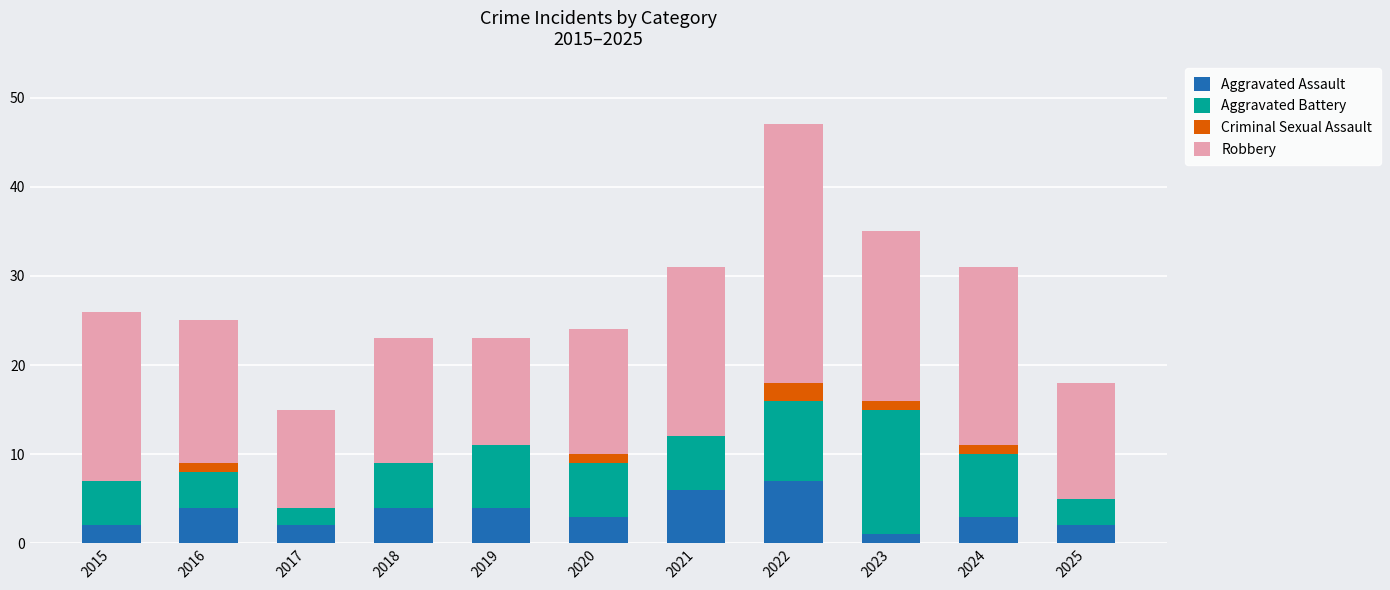

Read the Aggravated Assault value at 2024.

3